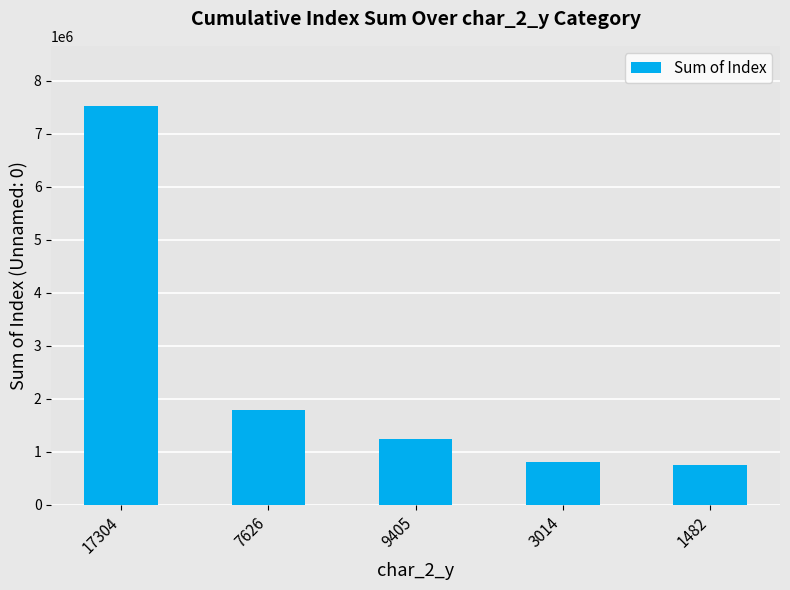

The value at 9405 is 1847244. True or false?

False